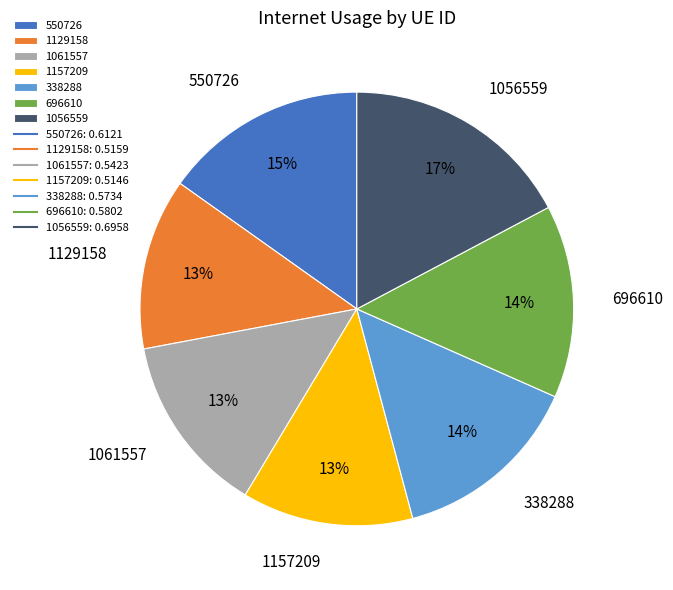

Does any single category account for the majority?

No